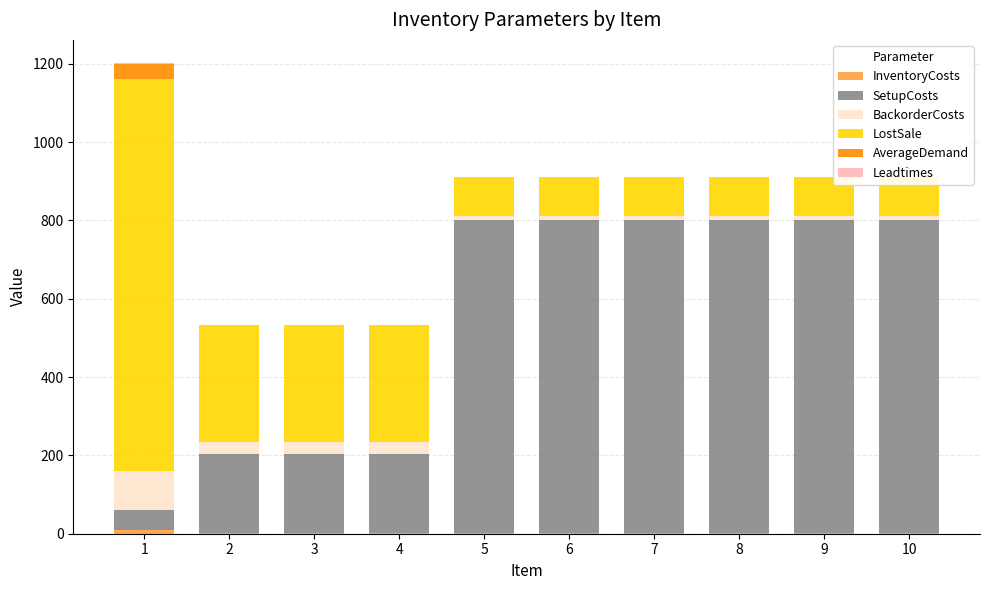

How many values in the AverageDemand series exceed 0?

1